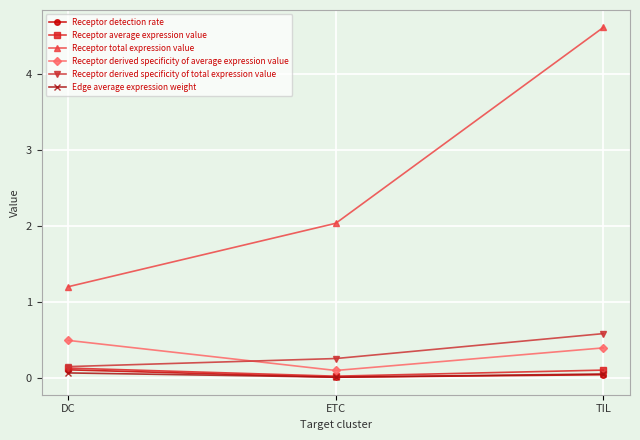

Count the Receptor detection rate values in the range 0 to 1.

3